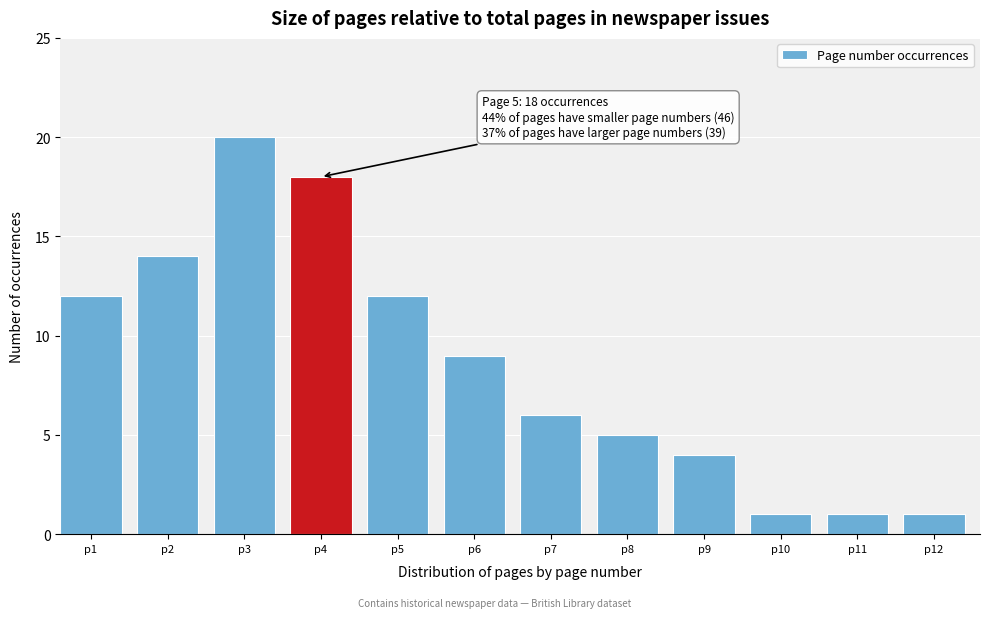

Reading left to right, what are all the values shown in this chart?

p1=12	p2=14	p3=20	p4=18	p5=12	p6=9	p7=6	p8=5	p9=4	p10=1	p11=1	p12=1